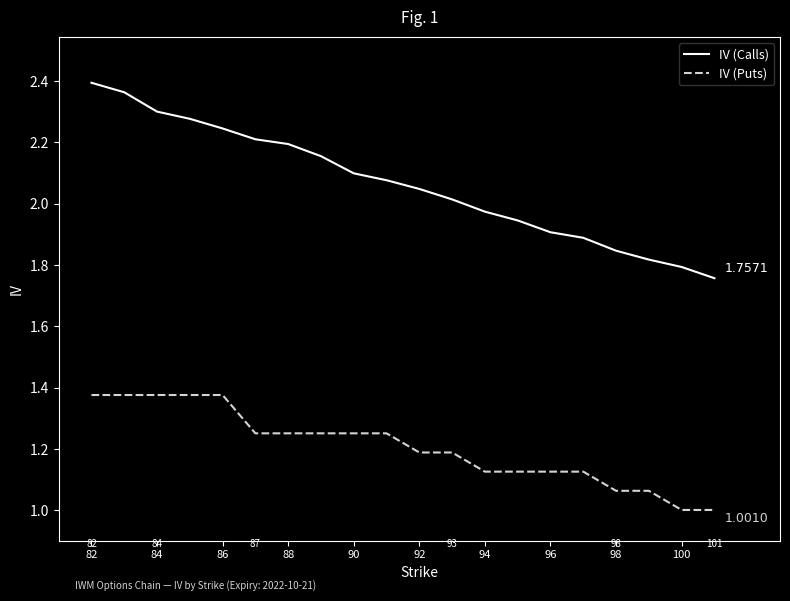

List the series in order of their peak value, lowest first.

IV (Puts), IV (Calls)